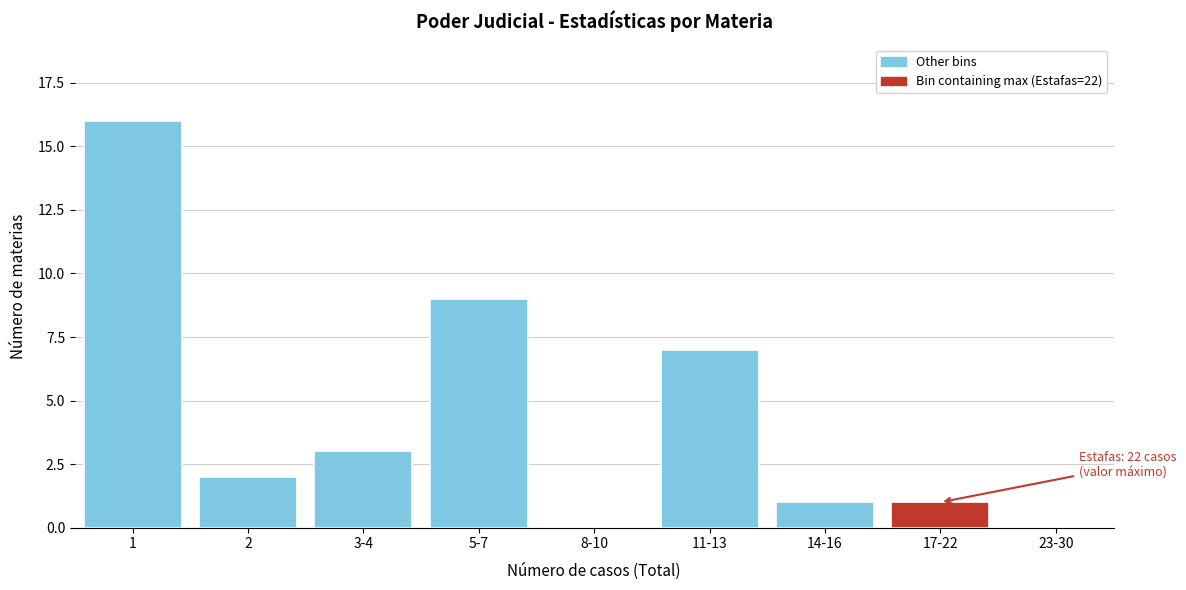

Reading left to right, extract all data points from this chart.

1=16	2=2	3-4=3	5-7=9	8-10=0	11-13=7	14-16=1	17-22=1	23-30=0